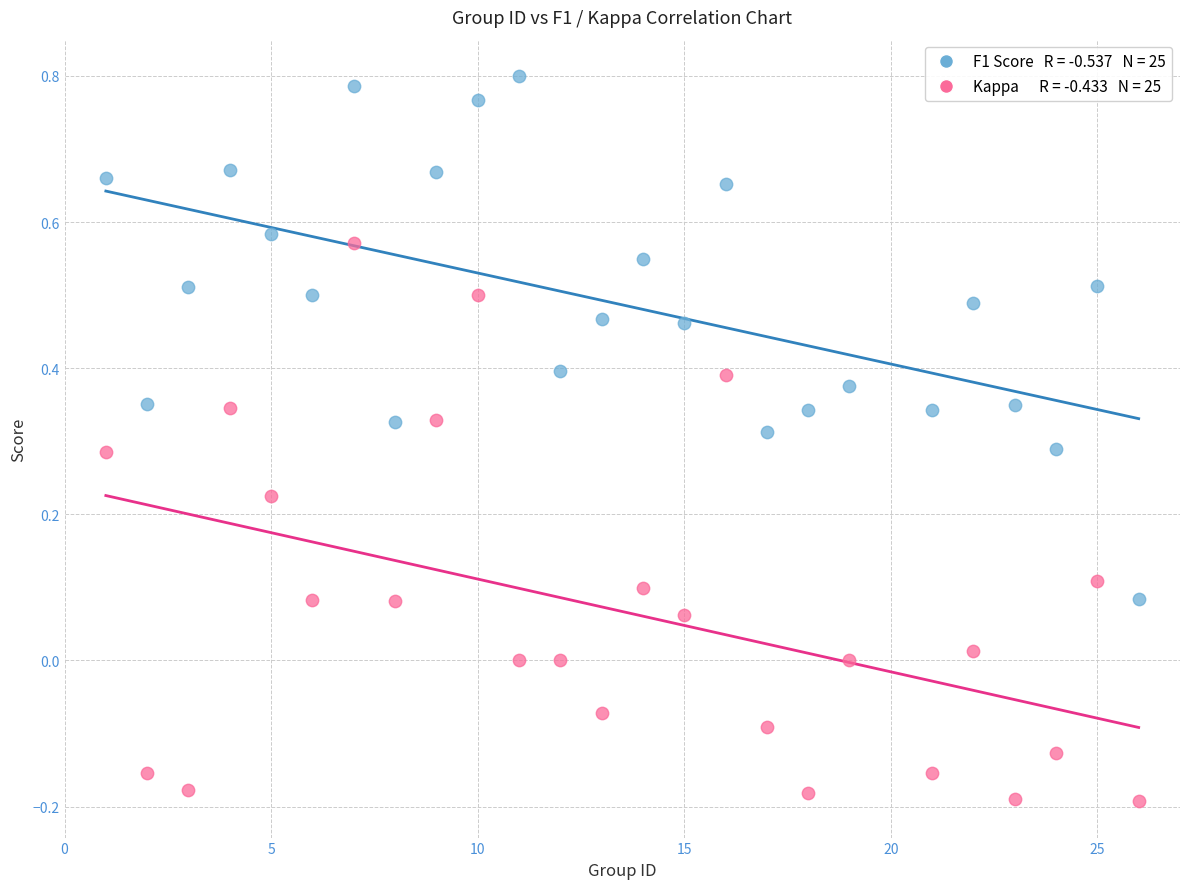

Across all data points, what is the range of X values (max minus min)?

25.0